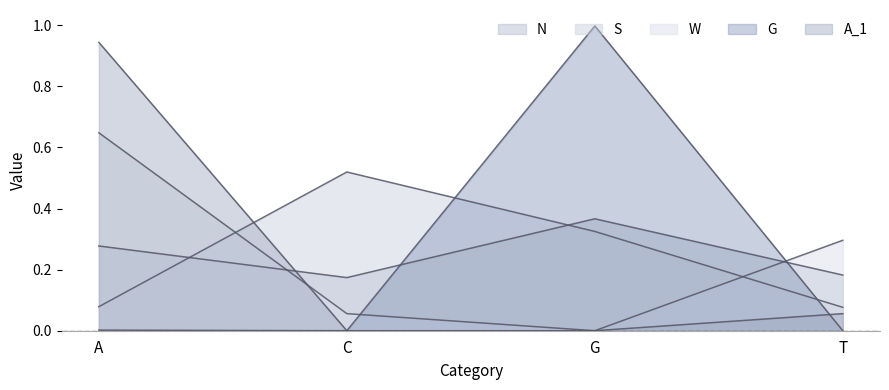

At which category does N reach its first local peak?

G